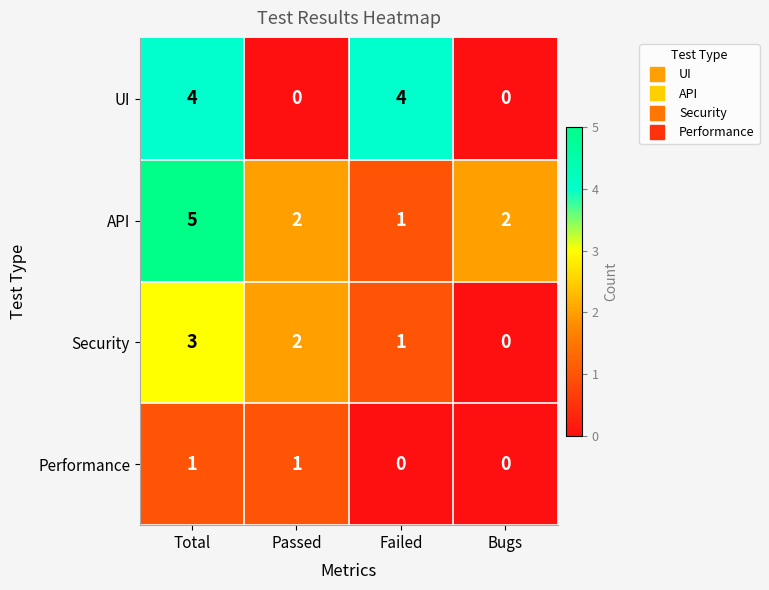

Reading left to right, what are all the values shown in this chart?

UI: Total=4	Passed=0	Failed=4	Bugs=0
API: Total=5	Passed=2	Failed=1	Bugs=2
Security: Total=3	Passed=2	Failed=1	Bugs=0
Performance: Total=1	Passed=1	Failed=0	Bugs=0